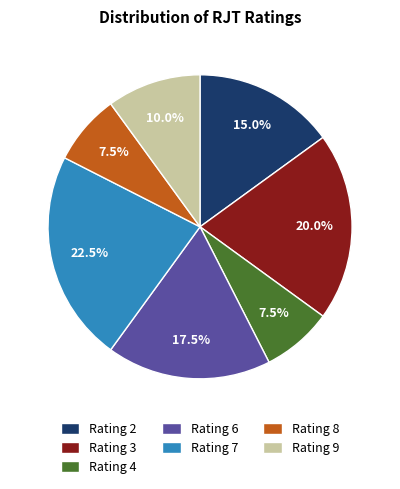

What is the ratio of the value at Rating 7 to the value at Rating 8?

3.0